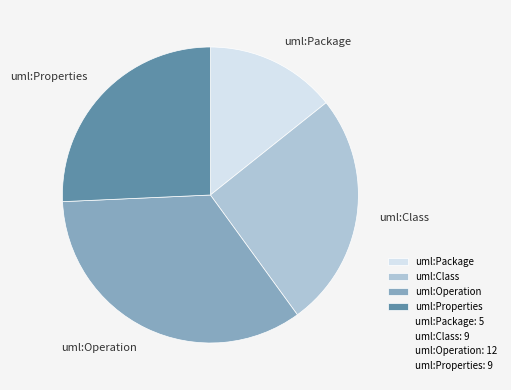

True or false: uml:Package accounts for 1% of the total.

False